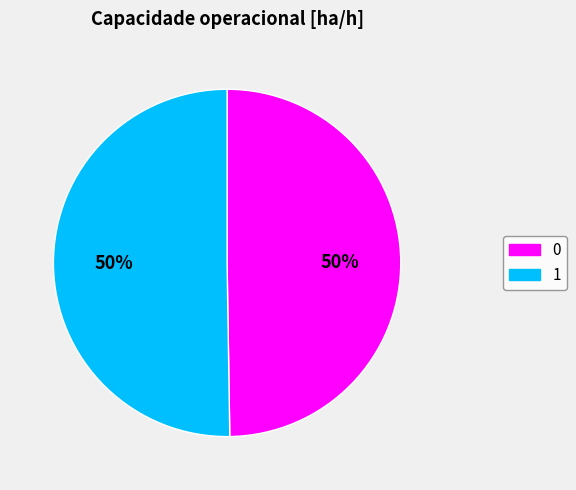

Do 0 and 1 together represent more than half of the pie?

Yes